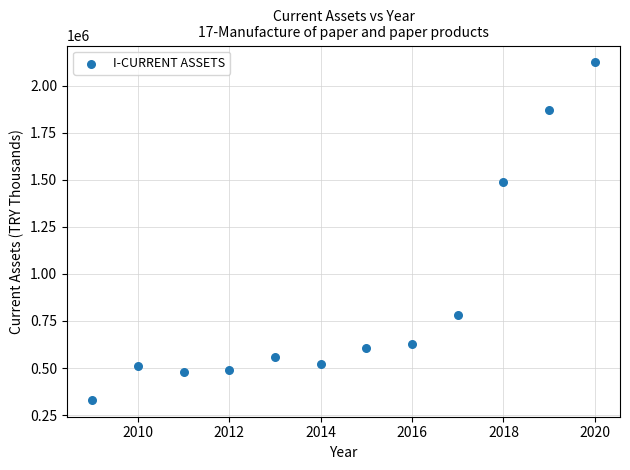

What Y value in the scatter plot is closest to 1227868?

1487005.0